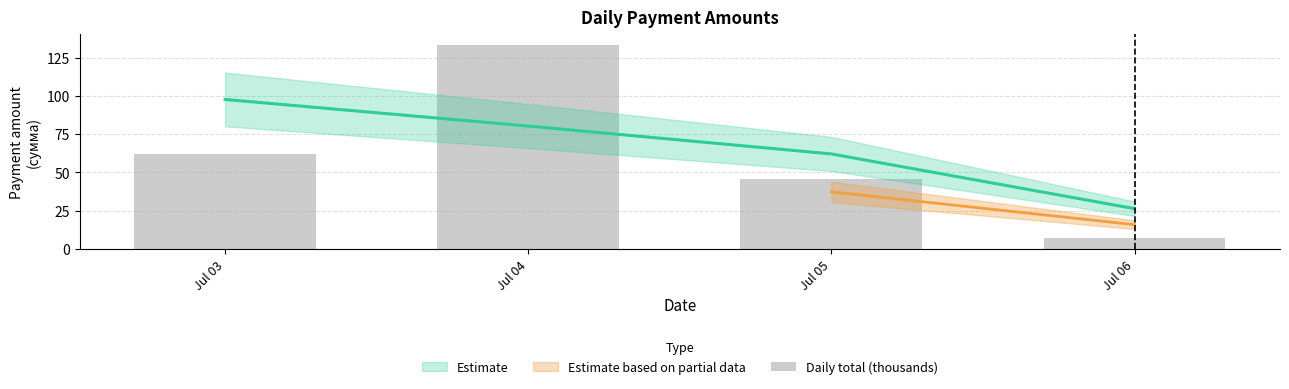

Approximately how many times larger is the value at Jul 06 compared to Jul 04?

0.1